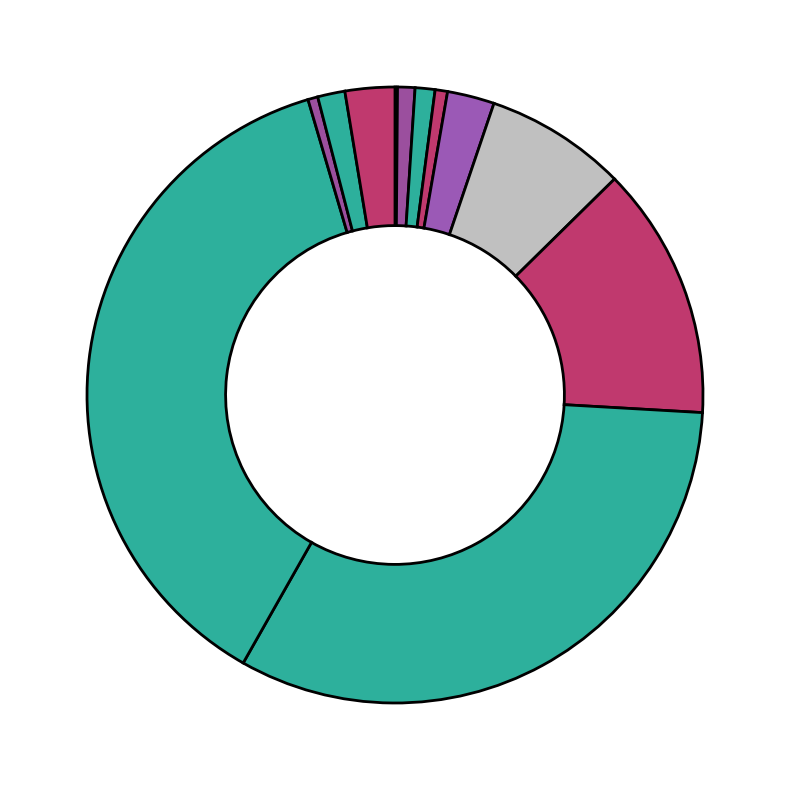

What is the largest slice in the pie chart?

1